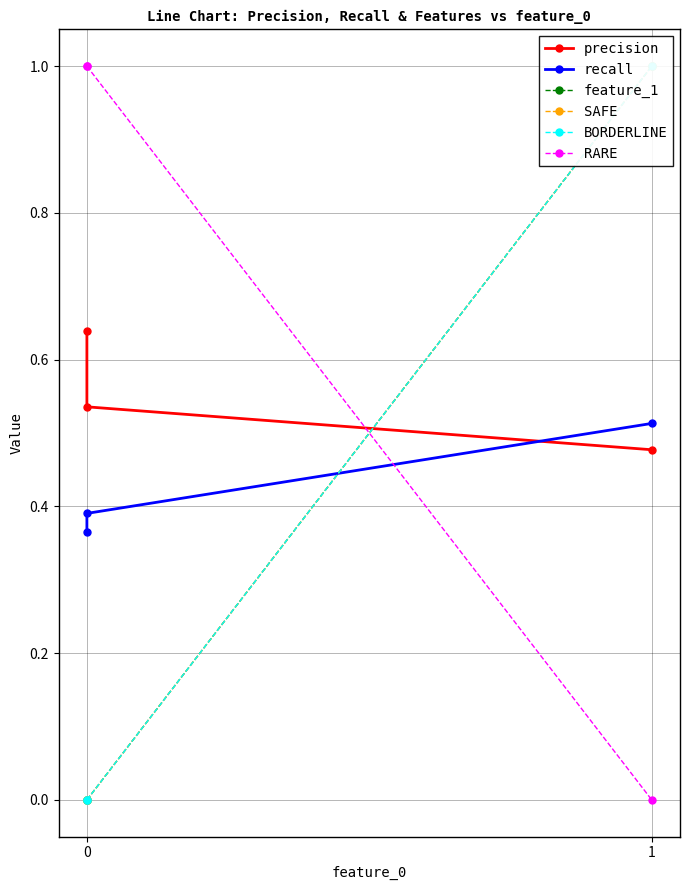

What is the value of the feature_1 point at the 3rd from the left?

1.0